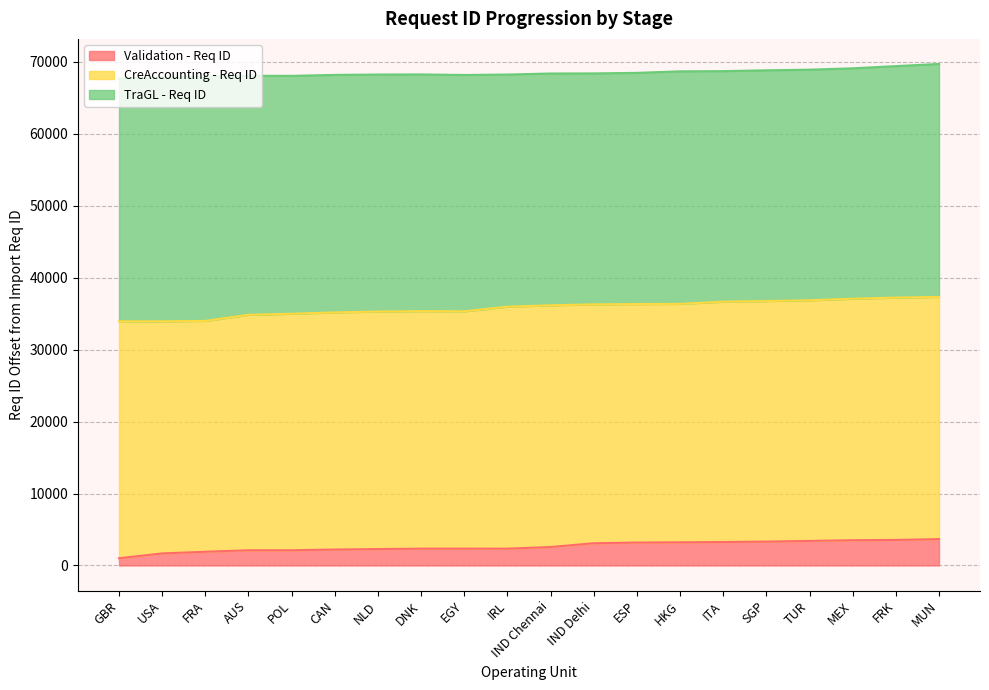

Is the value of CreAccounting - Req ID at ITA greater than the value of TraGL - Req ID at CAN?

No